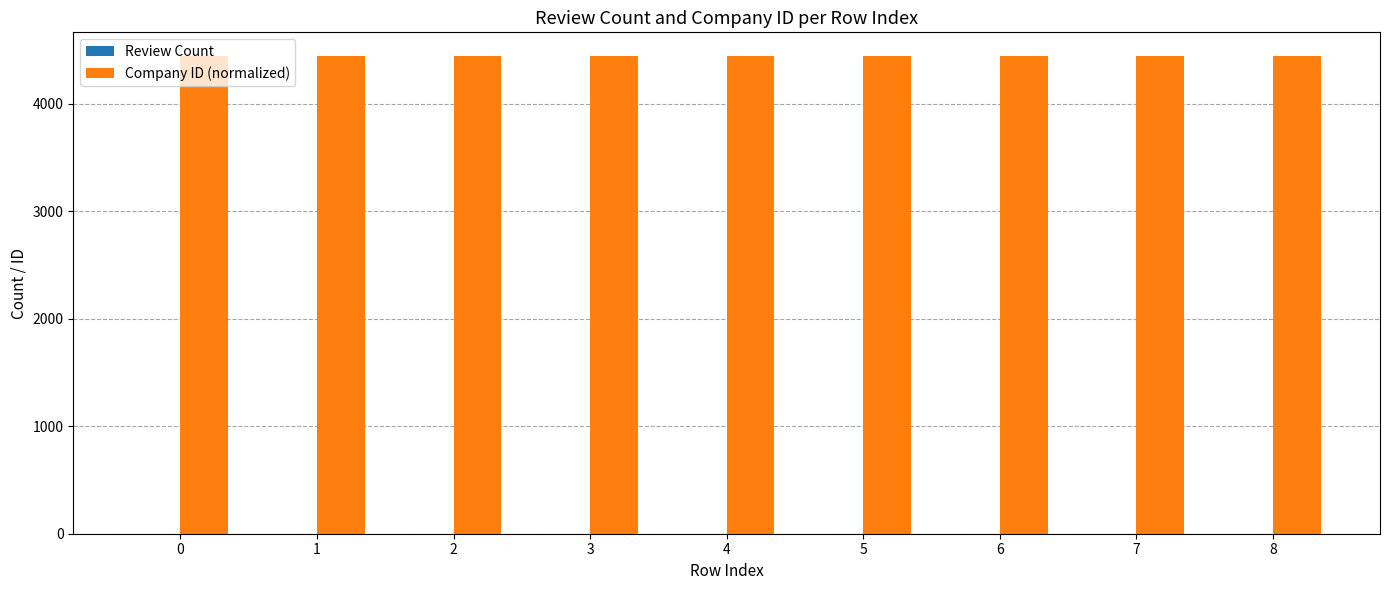

What is the maximum value shown in the chart?

4443